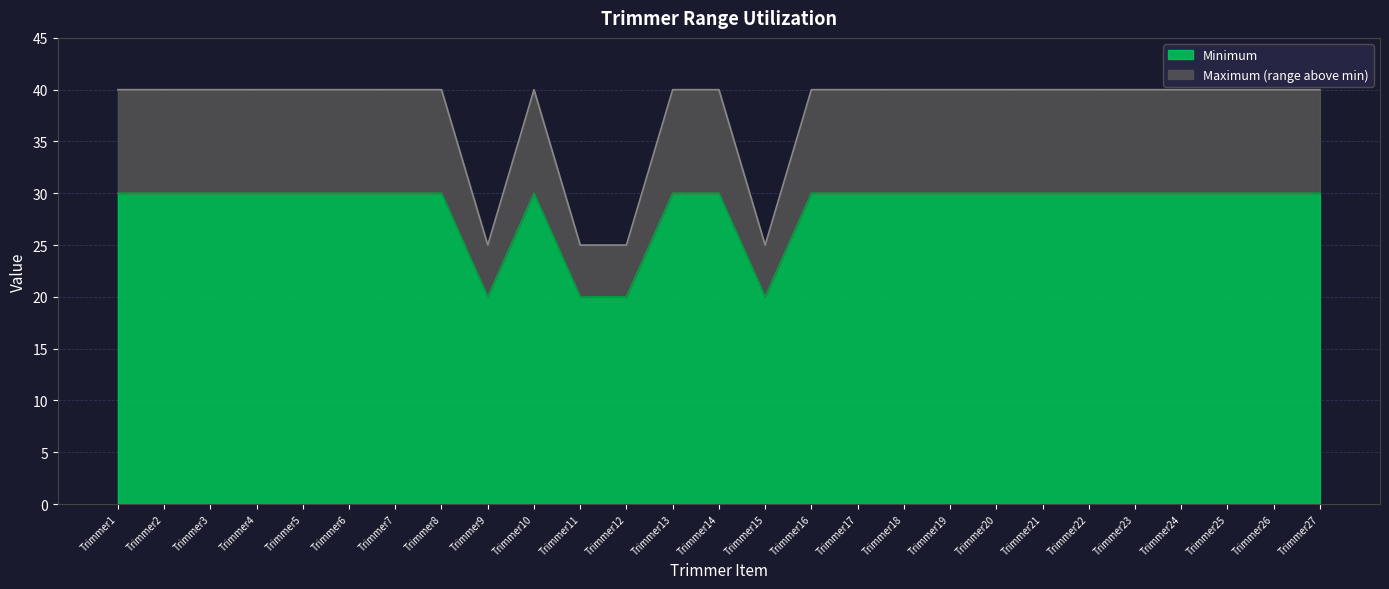

Rank the categories by Maximum value from highest to lowest.

Trimmer1, Trimmer2, Trimmer3, Trimmer4, Trimmer5, Trimmer6, Trimmer7, Trimmer8, Trimmer10, Trimmer13, Trimmer14, Trimmer16, Trimmer17, Trimmer18, Trimmer19, Trimmer20, Trimmer21, Trimmer22, Trimmer23, Trimmer24, Trimmer25, Trimmer26, Trimmer27, Trimmer9, Trimmer11, Trimmer12, Trimmer15